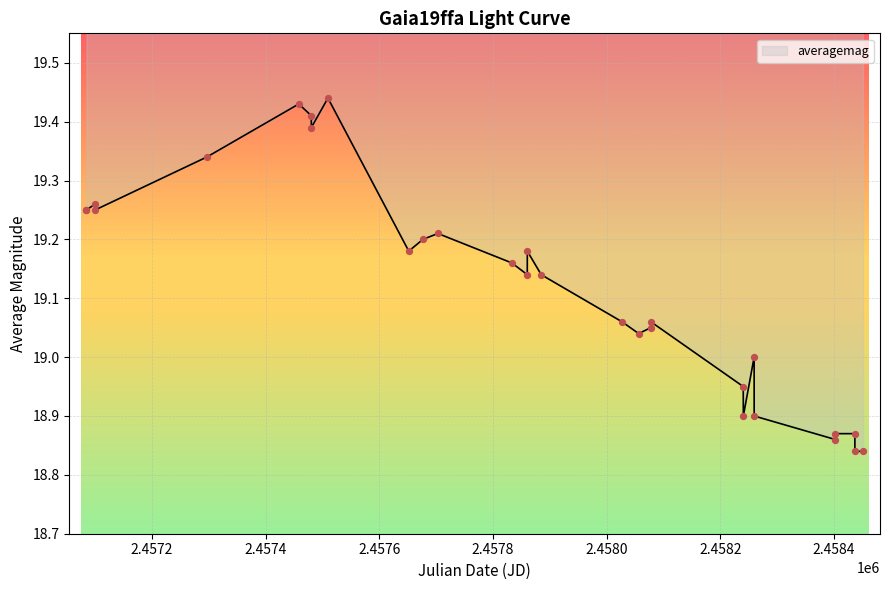

Between 2017-11-20 and 2015-03-18, which is larger?

2015-03-18